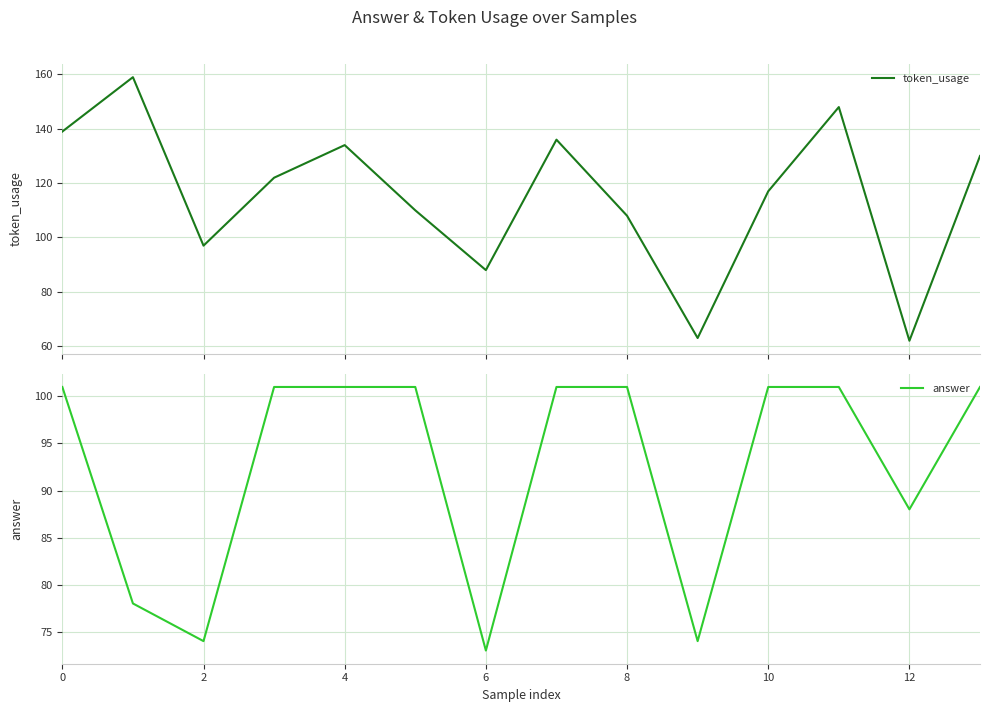

At which label does answer reach its minimum?

6